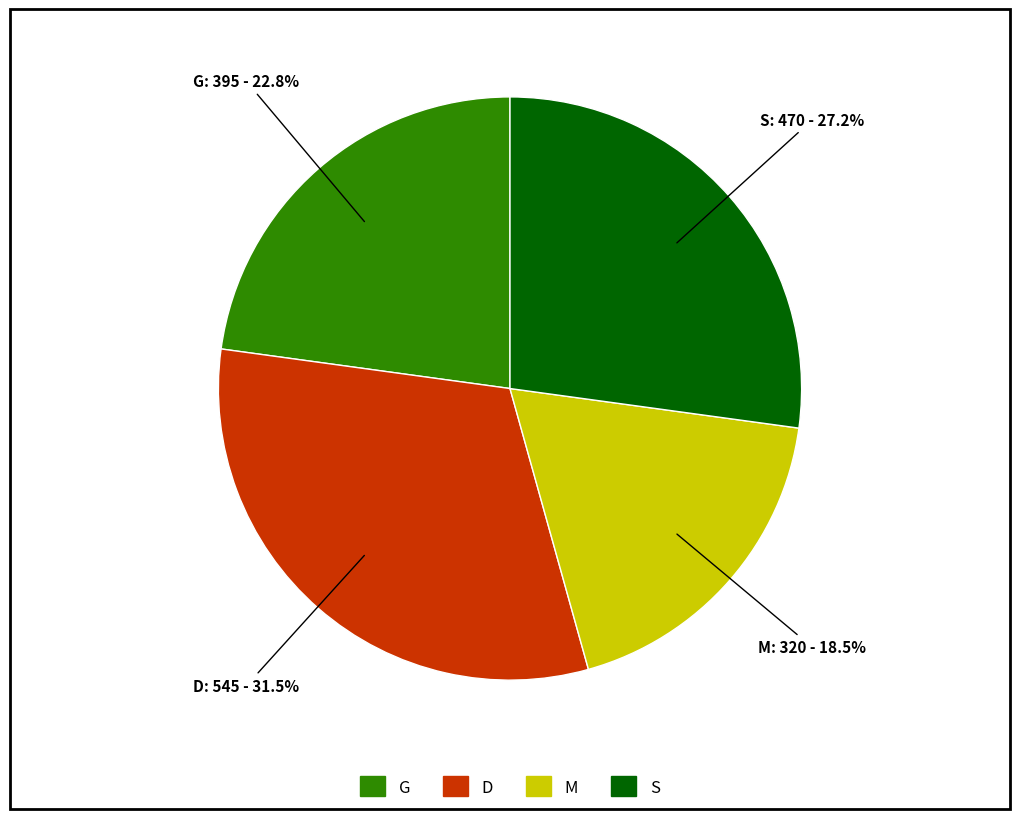

To the nearest percent, what is the difference between the largest and smallest slice percentages?

13%